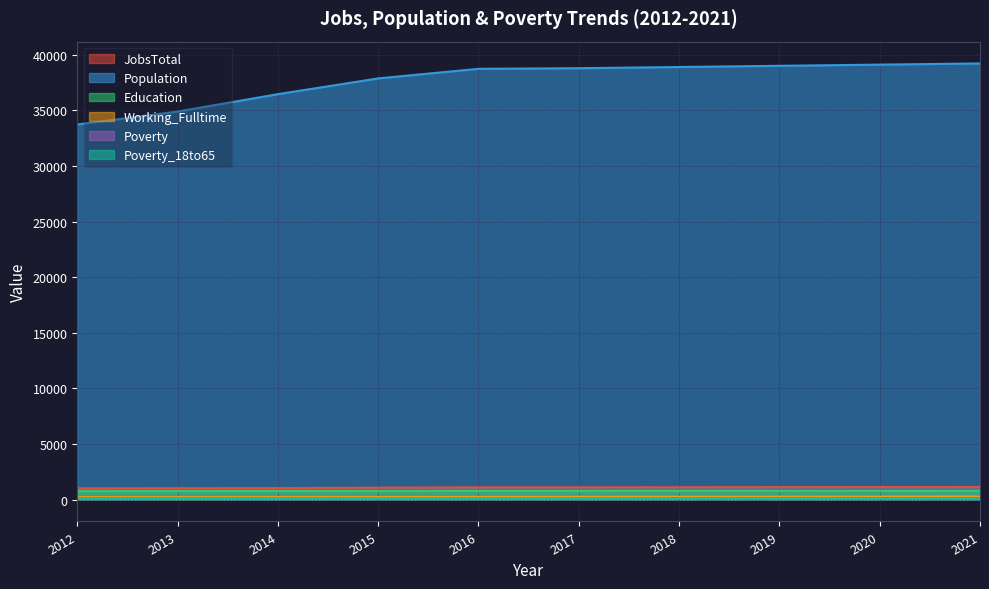

What are all the series names shown in the legend?

JobsTotal, Population, Education, Working_Fulltime, Poverty, Poverty_18to65